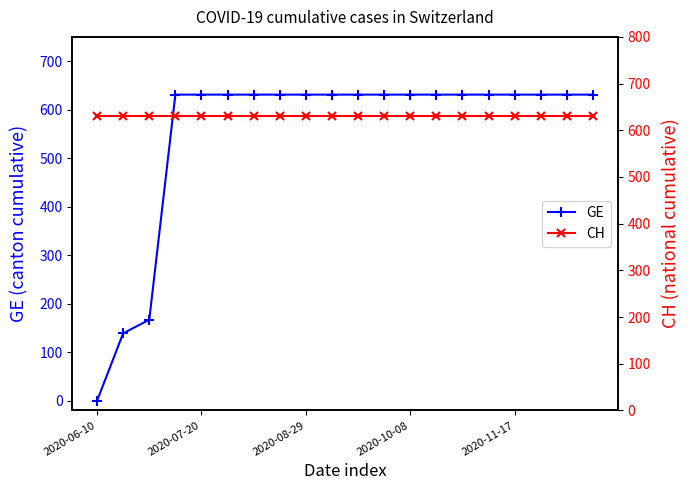

What is the sum of all GE values?

11033